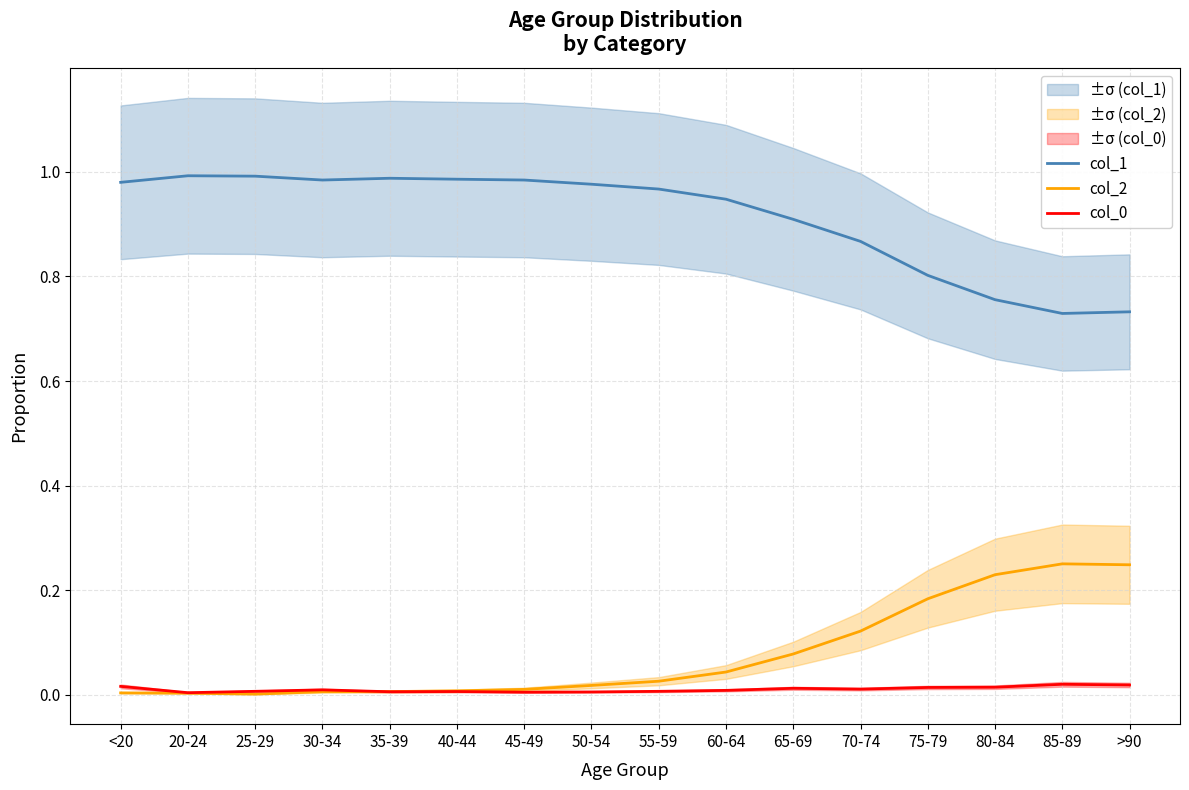

What is the value of the col_1 point at the 7th from the left?

1.0